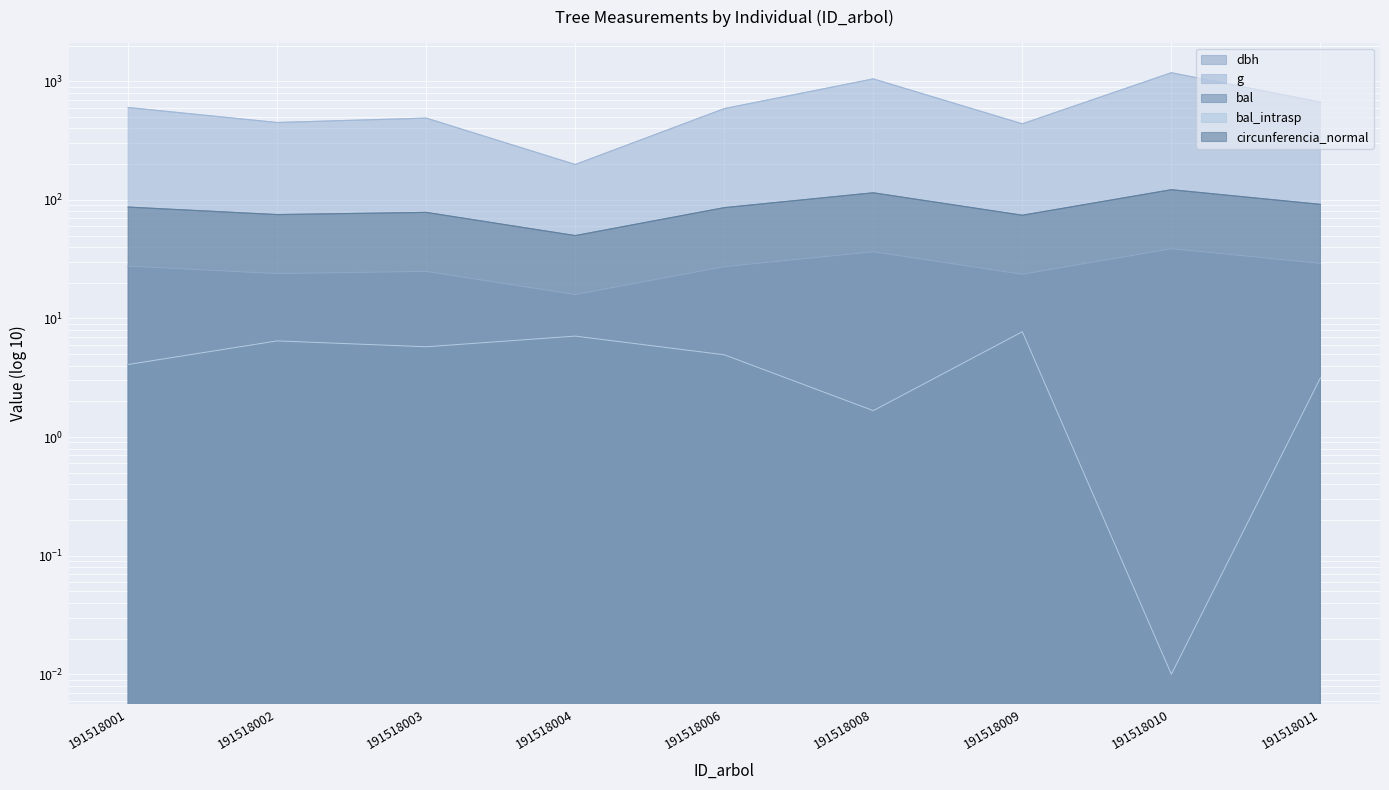

True or false: circunferencia_normal and bal_intrasp cross at least once.

False